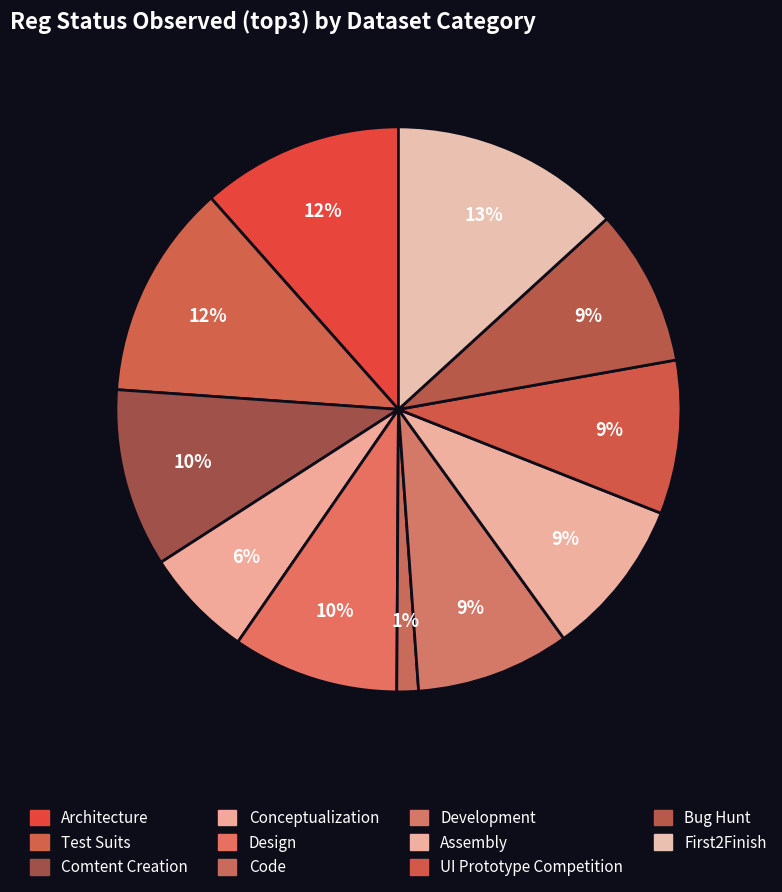

To the nearest percent, what portion does UI Prototype Competition represent?

9%